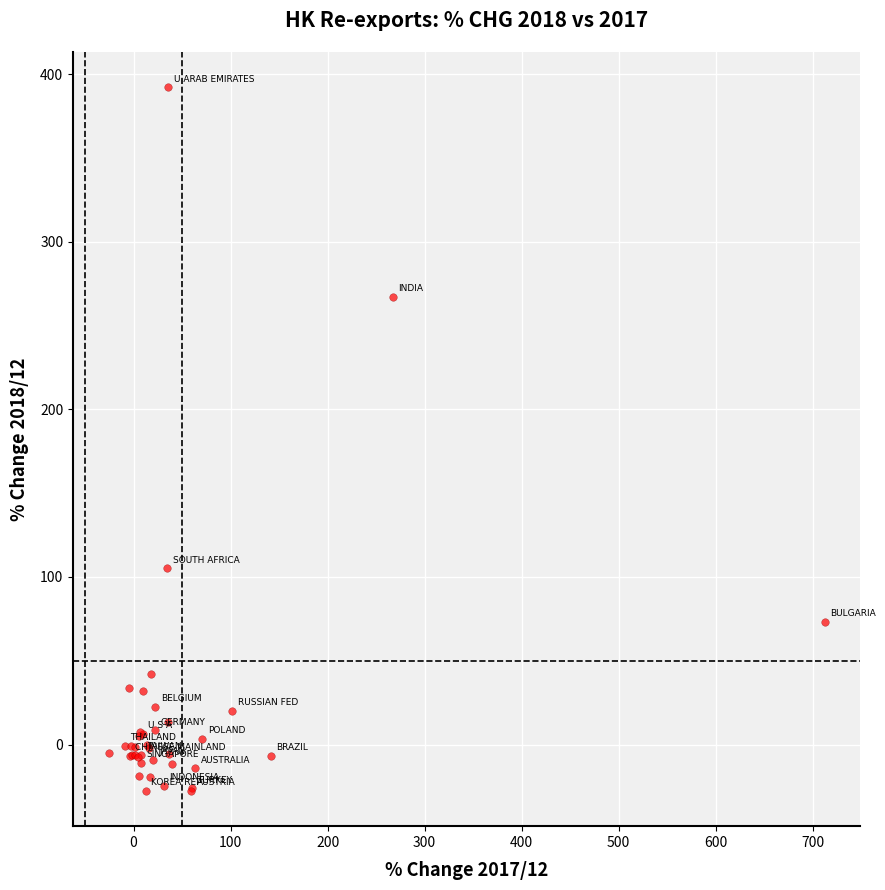

What Y value in the scatter plot is closest to 182?

105.0